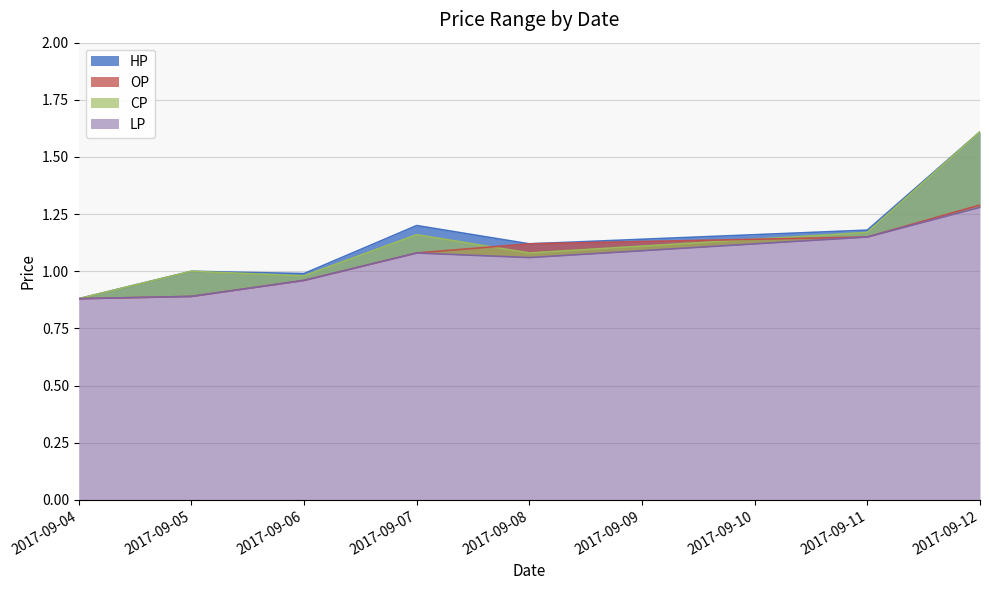

What is the difference between the second highest and second lowest values in the CP series?

0.2